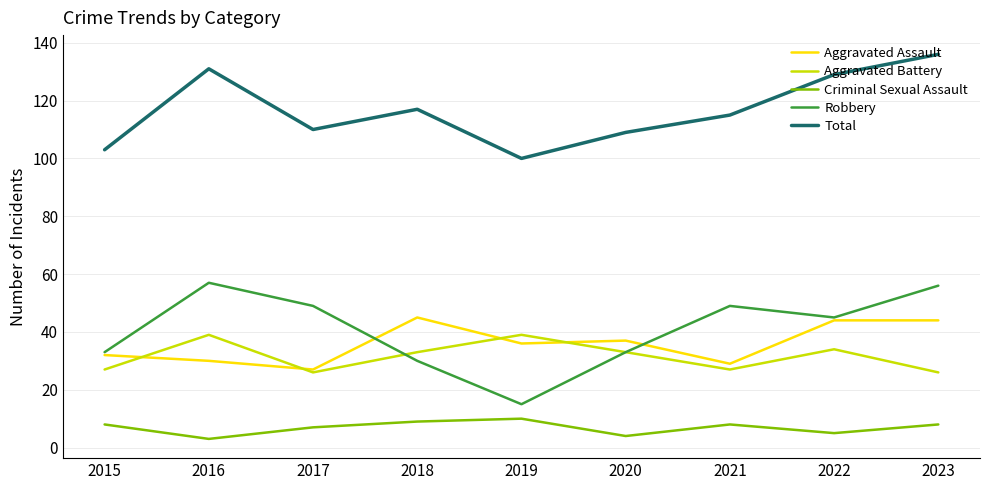

How many lines are shown in the chart?

5